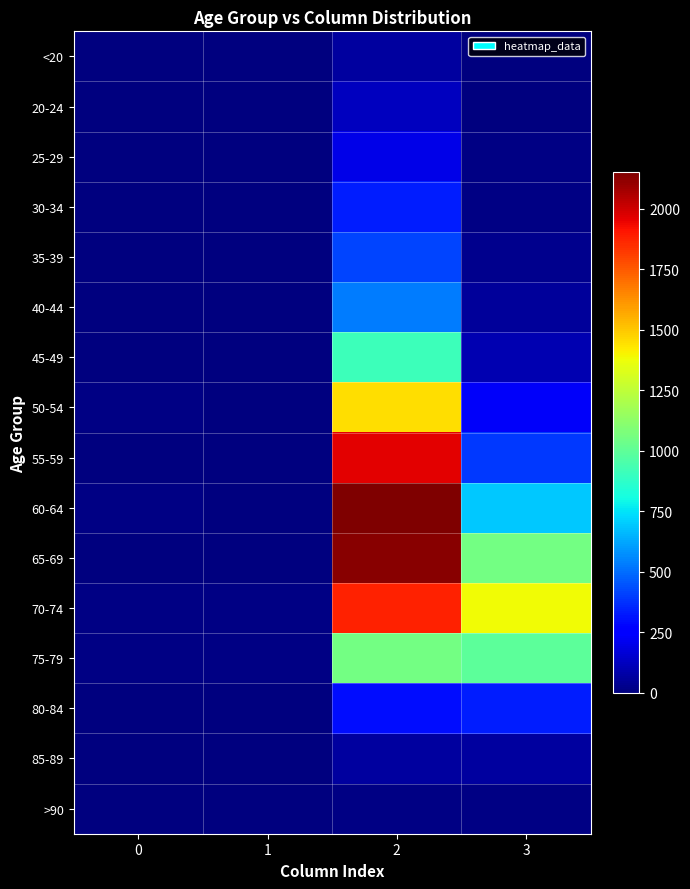

Which has a higher value, 2 or 3?

2